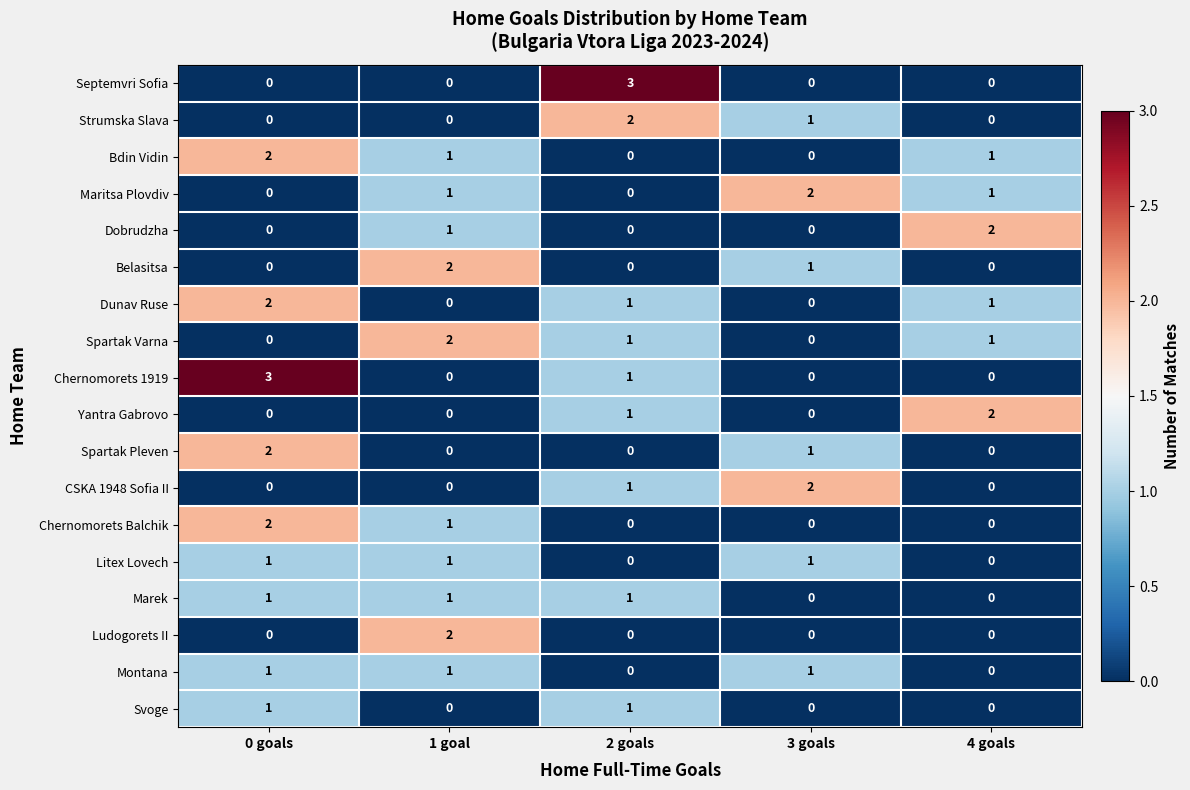

At which label does CSKA 1948 Sofia II reach its peak?

3 goals